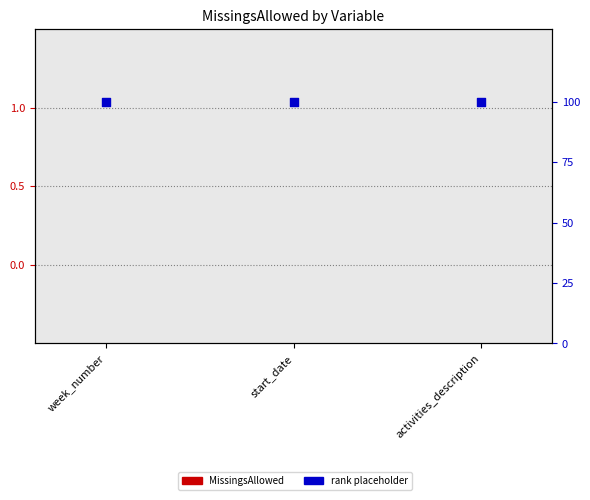

Is the value of Placeholder rank at activities_description greater than the value of MissingsAllowed at start_date?

Yes